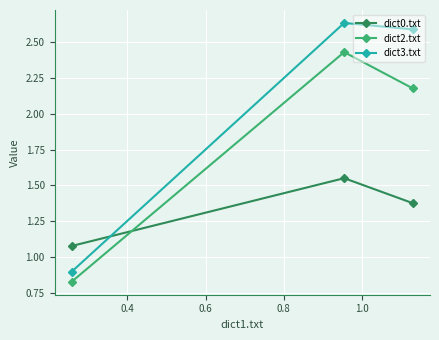

How many lines are shown in the chart?

3